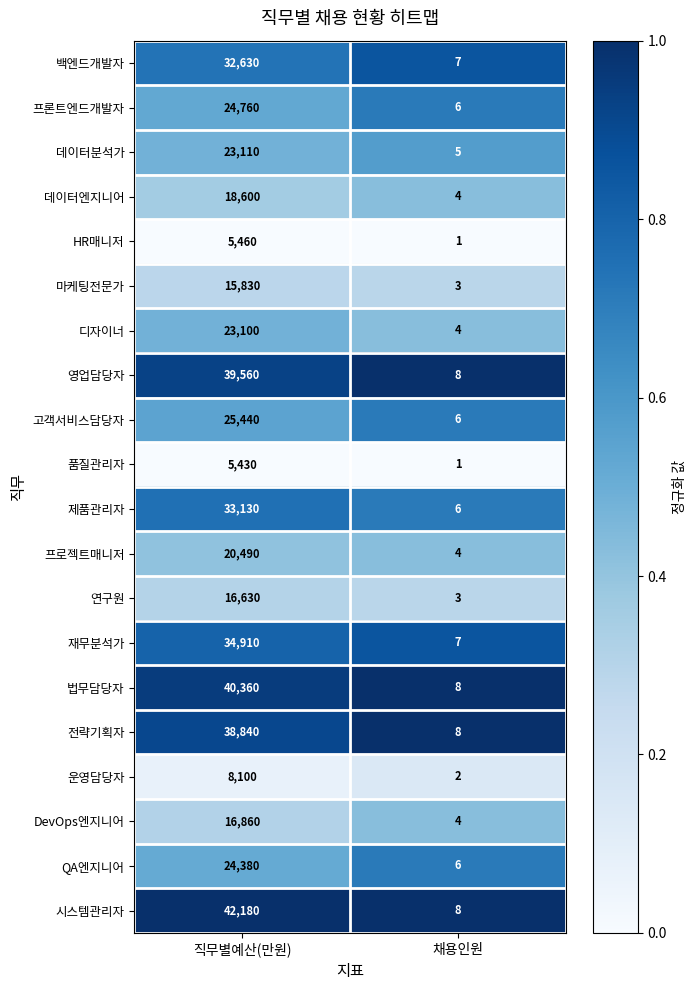

At which category does the chart reach its minimum across all series?

채용인원